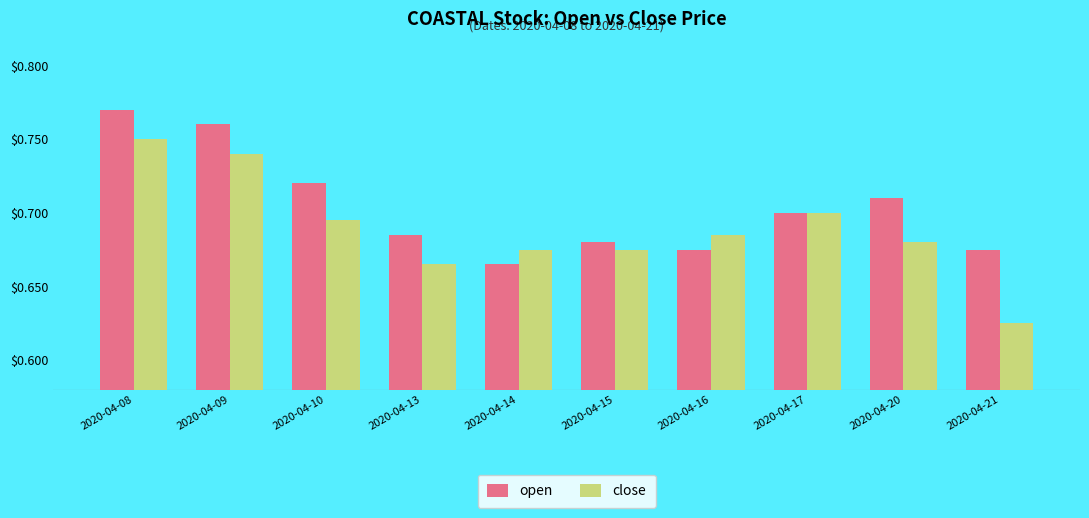

At which label is open closest to 0?

2020-04-14